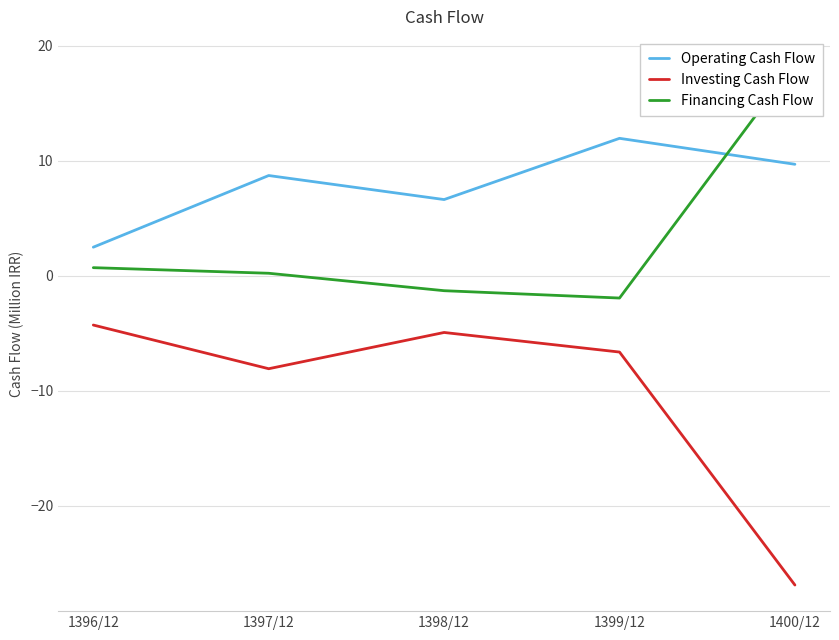

How many interior local peaks does the Investing Cash Flow series have?

1